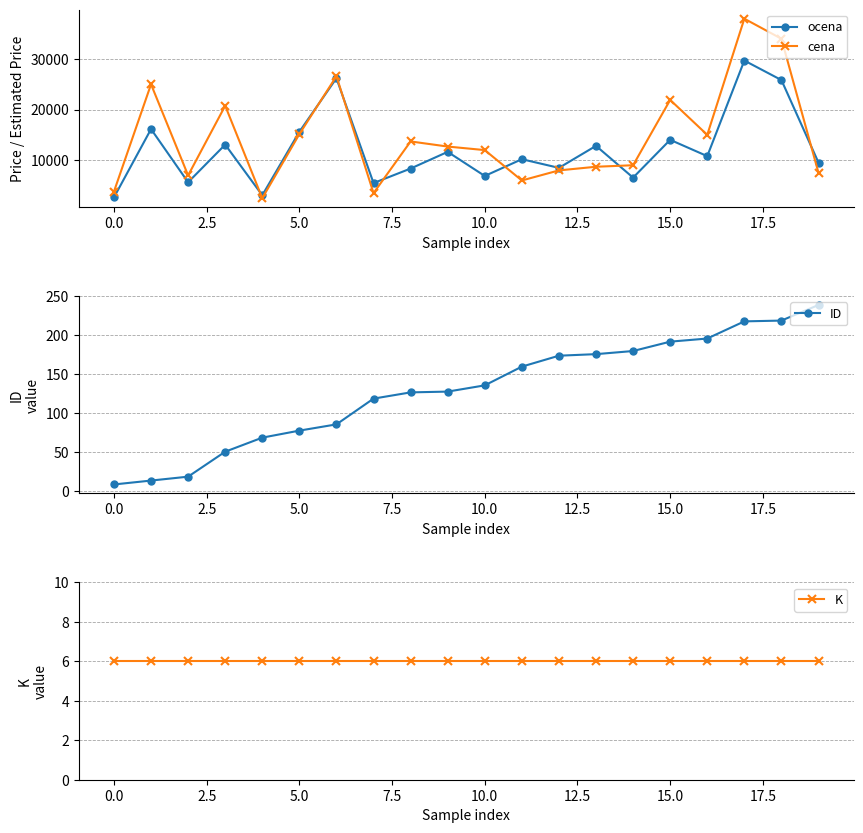

In ocena, how many points are higher than both neighbors (excluding endpoints)?

8